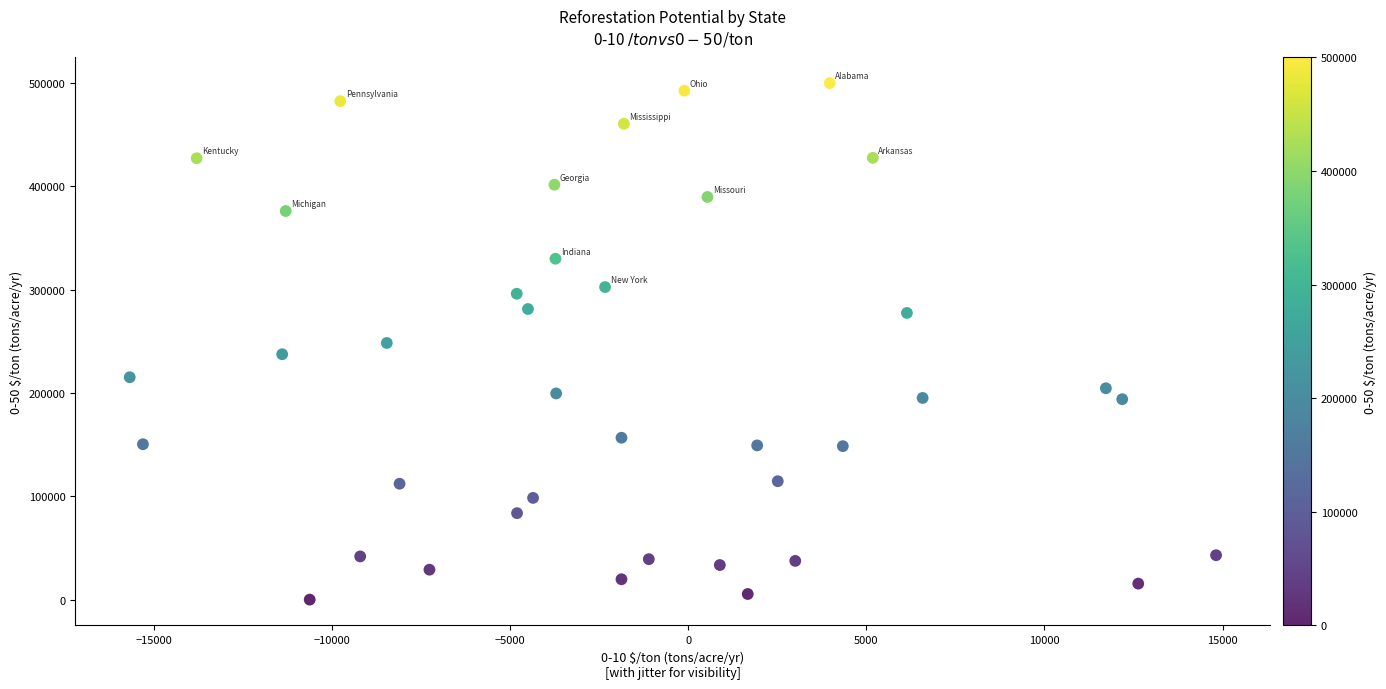

What is the range of X values (max minus min)?

30495.6